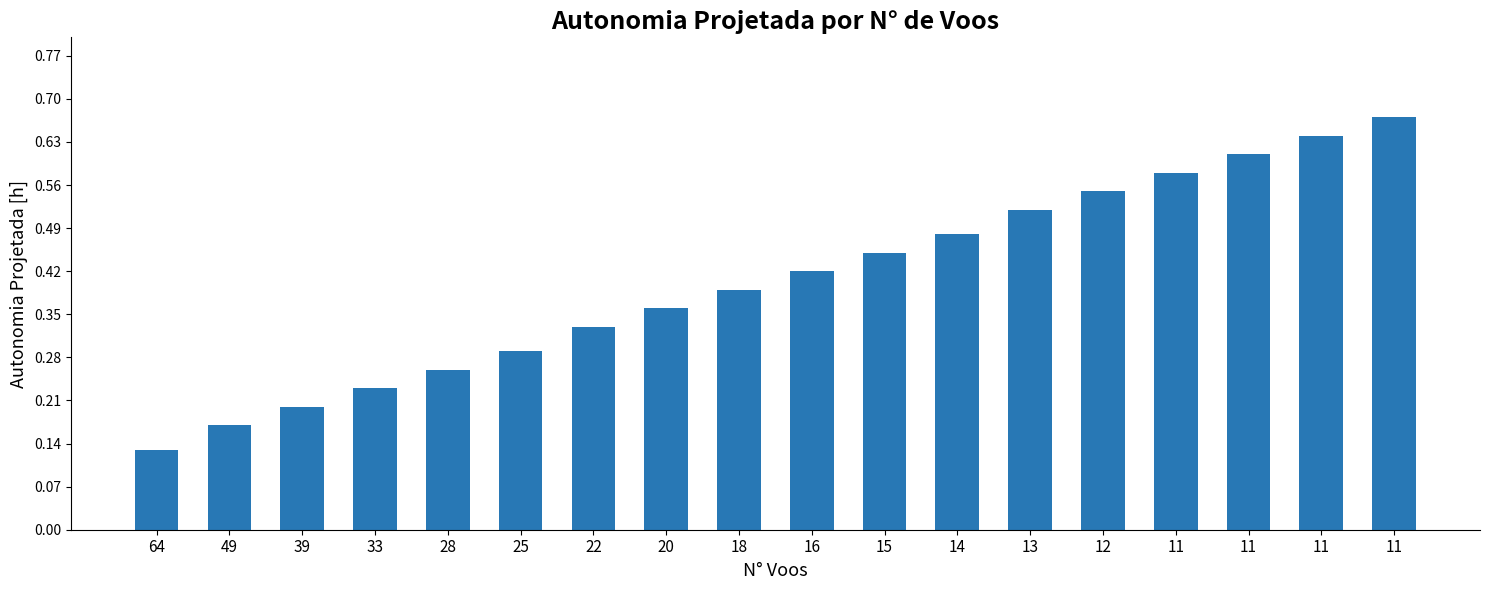

How many categories are shown in the chart?

18